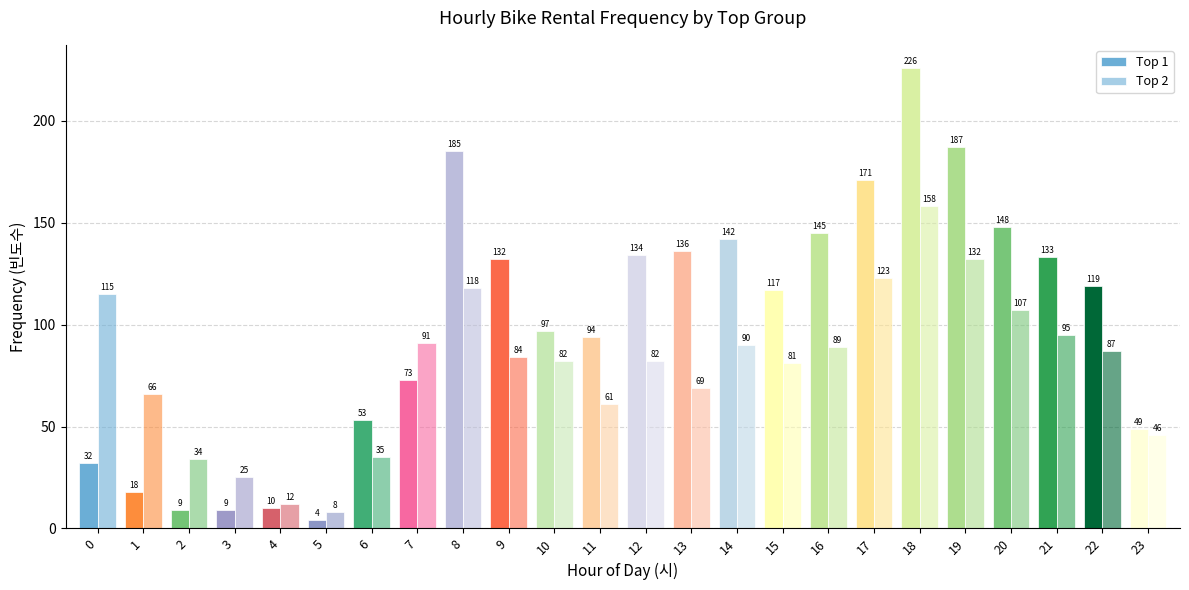

Reading left to right, transcribe all the data shown in this chart.

Top 1: 32	18	9	9	10	4	53	73	185	132	97	94	134	136	142	117	145	171	226	187	148	133	119	49
Top 2: 115	66	34	25	12	8	35	91	118	84	82	61	82	69	90	81	89	123	158	132	107	95	87	46